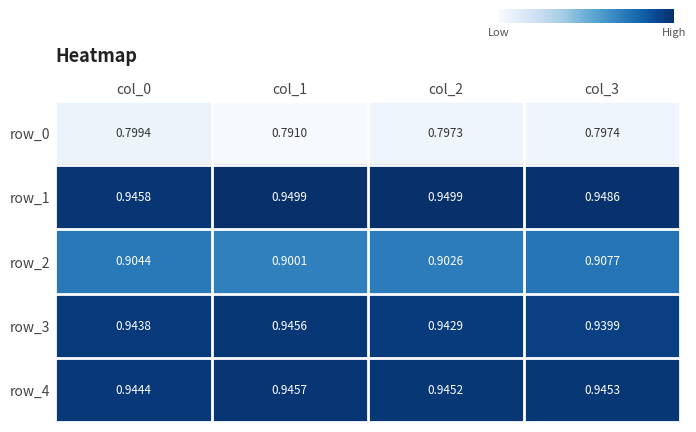

The row_4 series shows 0.9 at col_0. True or false?

True